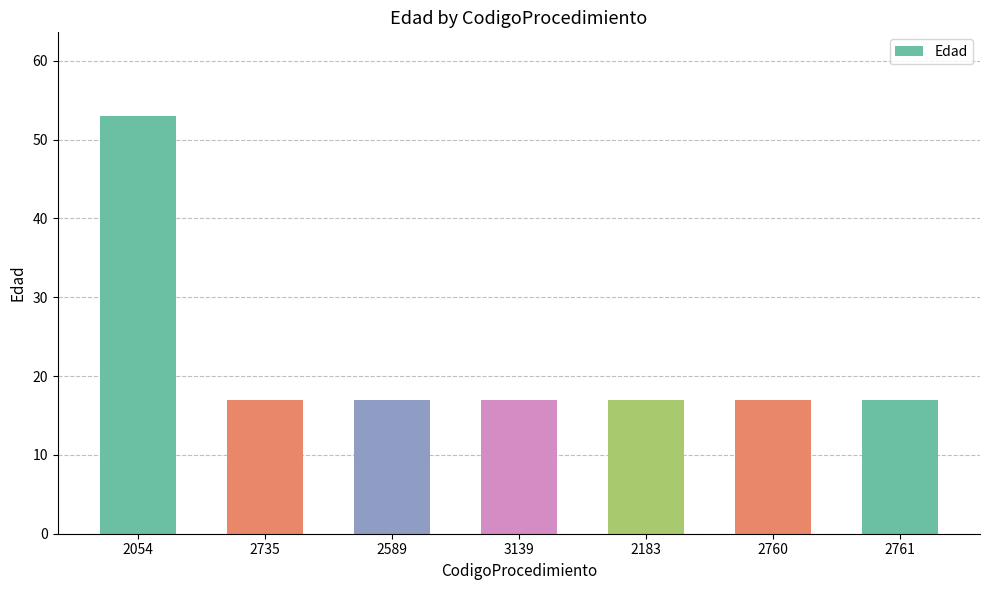

Are the bars grouped side by side (vs. stacked)?

No